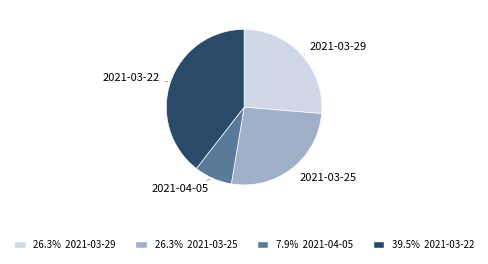

Does 2021-03-25 represent more than half of the total?

No